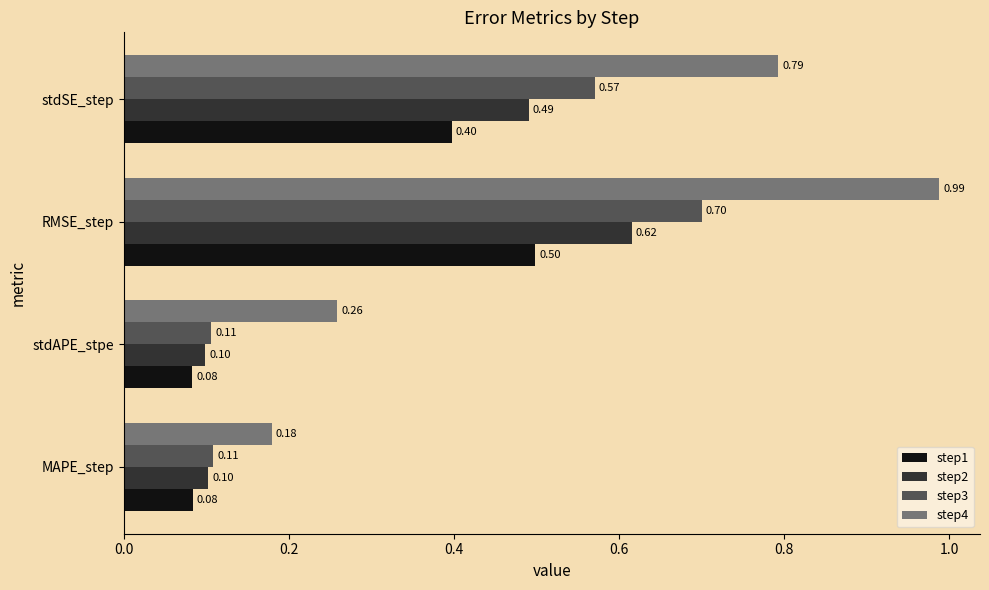

At which category is the sum across all series the highest?

RMSE_step